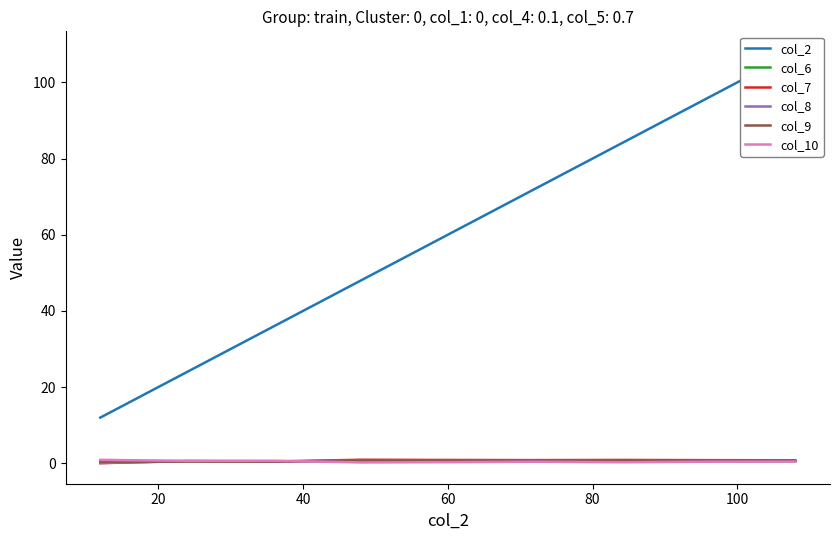

True or false: col_2 and col_6 cross at least once.

False